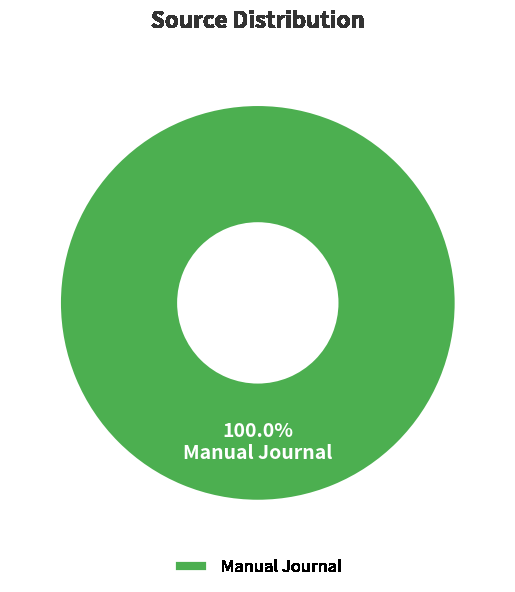

Rank the categories by value from lowest to highest.

Manual Journal